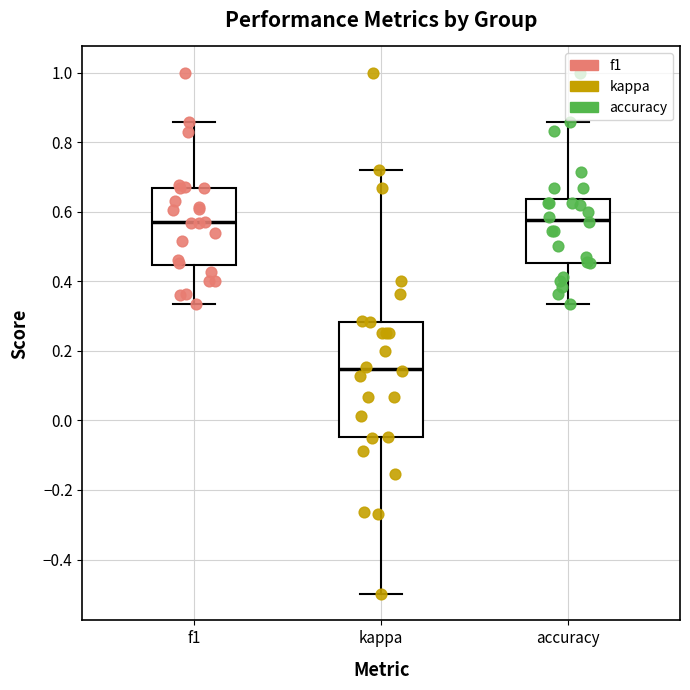

Reading left to right, transcribe this box plot: for each box, give where its median line is, the range the box spans, and where its two whiskers end, as read against the y-axis. The values are not printed on the chart, so give them approximately, as read against the axis.

f1: median 0.58, box 0.44 to 0.66, whiskers 0.34 to 0.86
kappa: median 0.14, box -0.04 to 0.28, whiskers -0.50 to 0.72
accuracy: median 0.58, box 0.46 to 0.64, whiskers 0.34 to 0.86